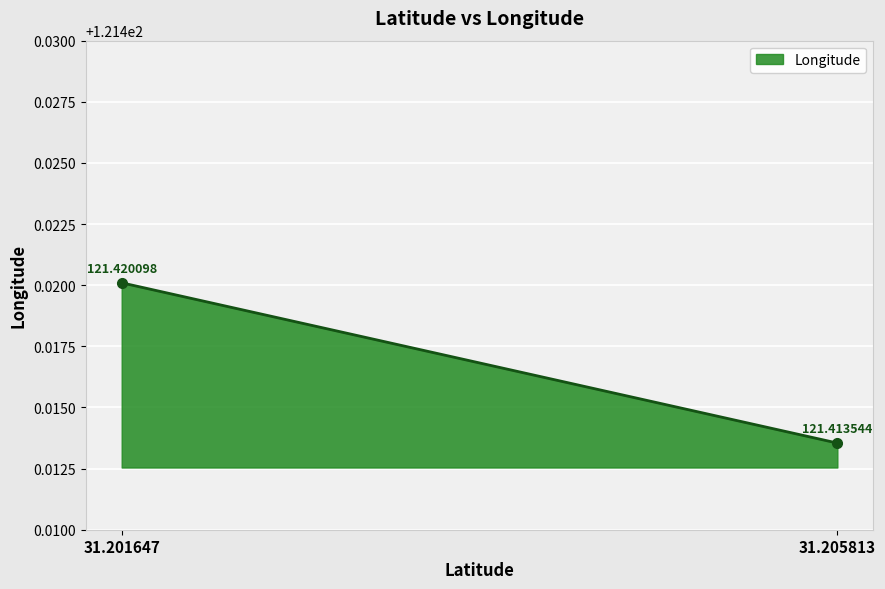

What is the approximate value at 31.205813?

121.4